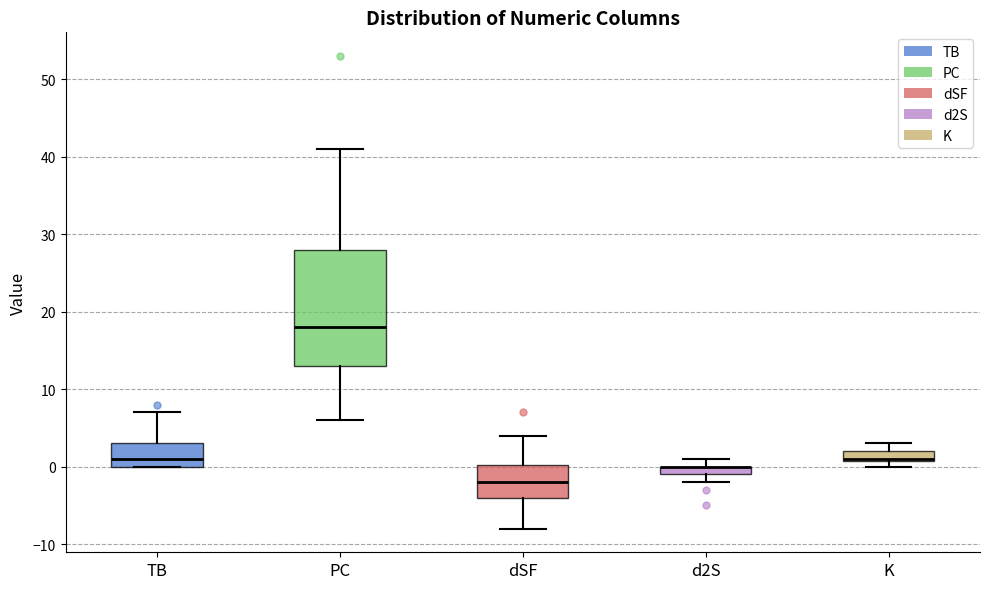

Which box is the tallest, from its lower edge to its upper edge?

PC